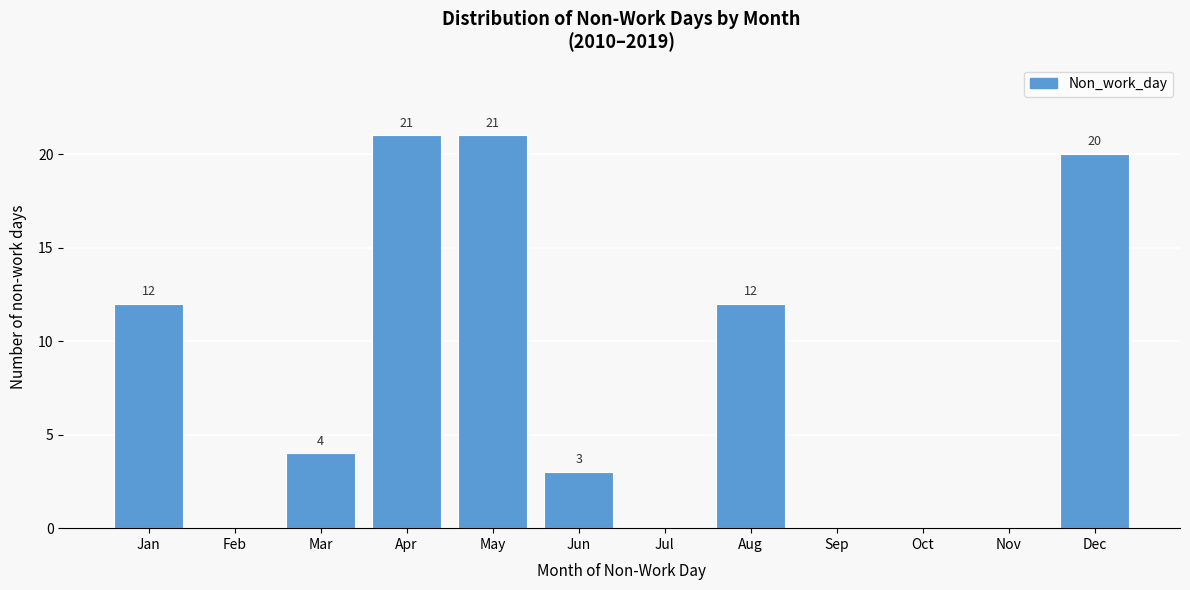

Reading right to left, list all the values displayed in this chart.

Dec=20	Nov=0	Oct=0	Sep=0	Aug=12	Jul=0	Jun=3	May=21	Apr=21	Mar=4	Feb=0	Jan=12